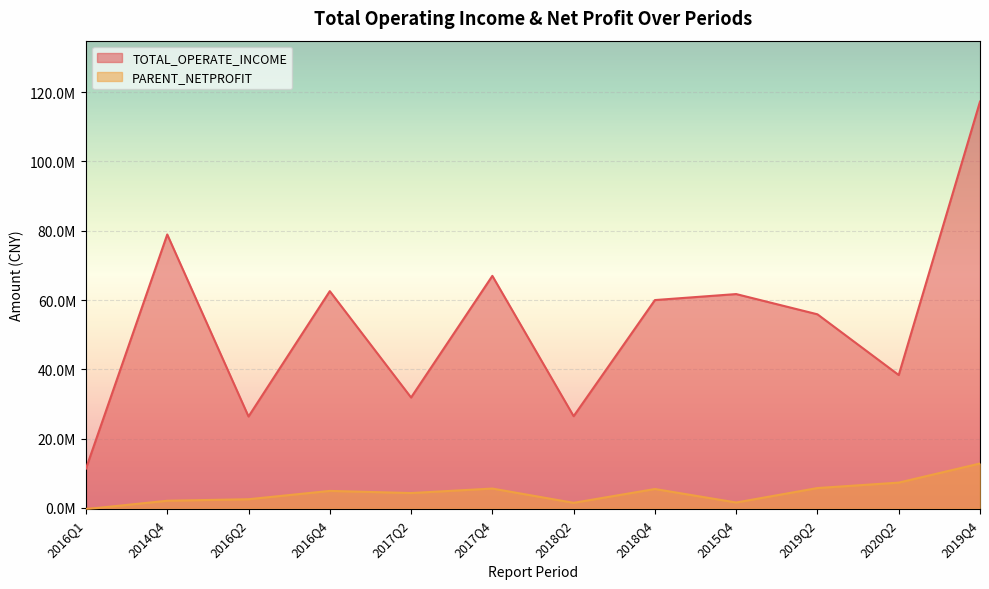

At which label does TOTAL_OPERATE_INCOME reach its peak?

2019Q4